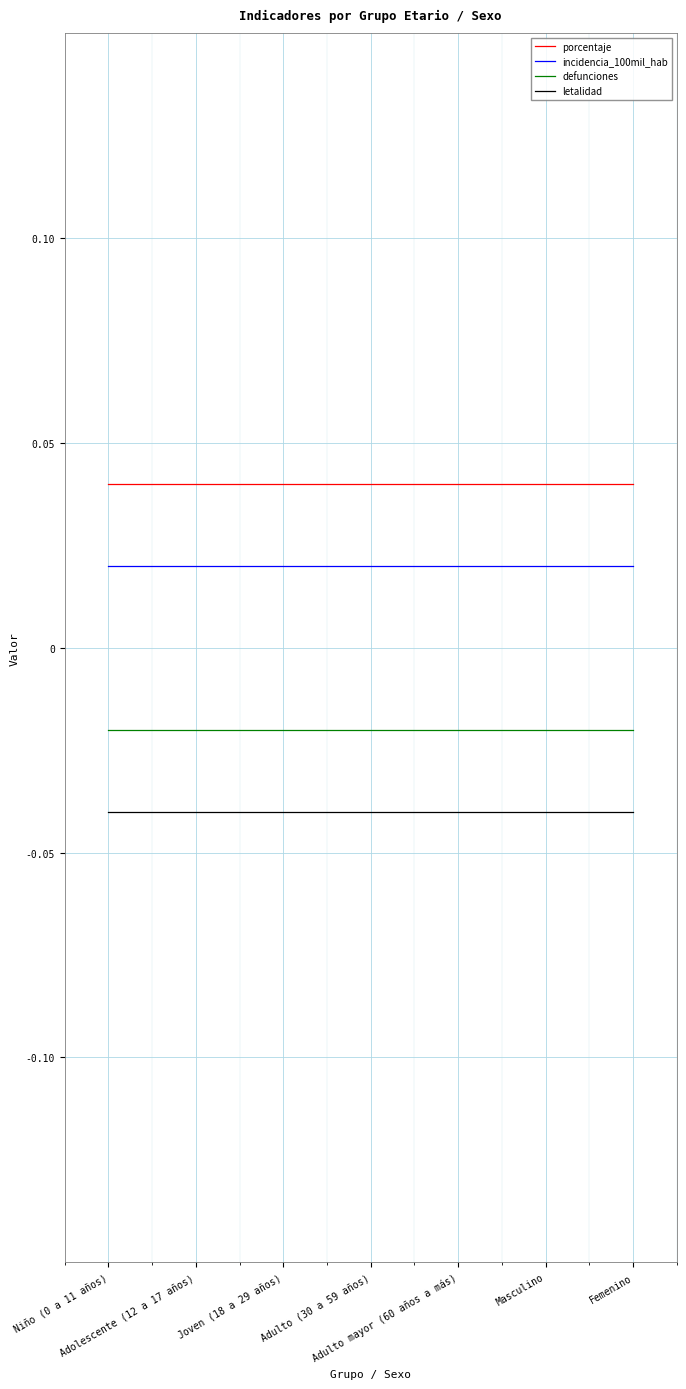

Which series has the largest total across all categories?

porcentaje